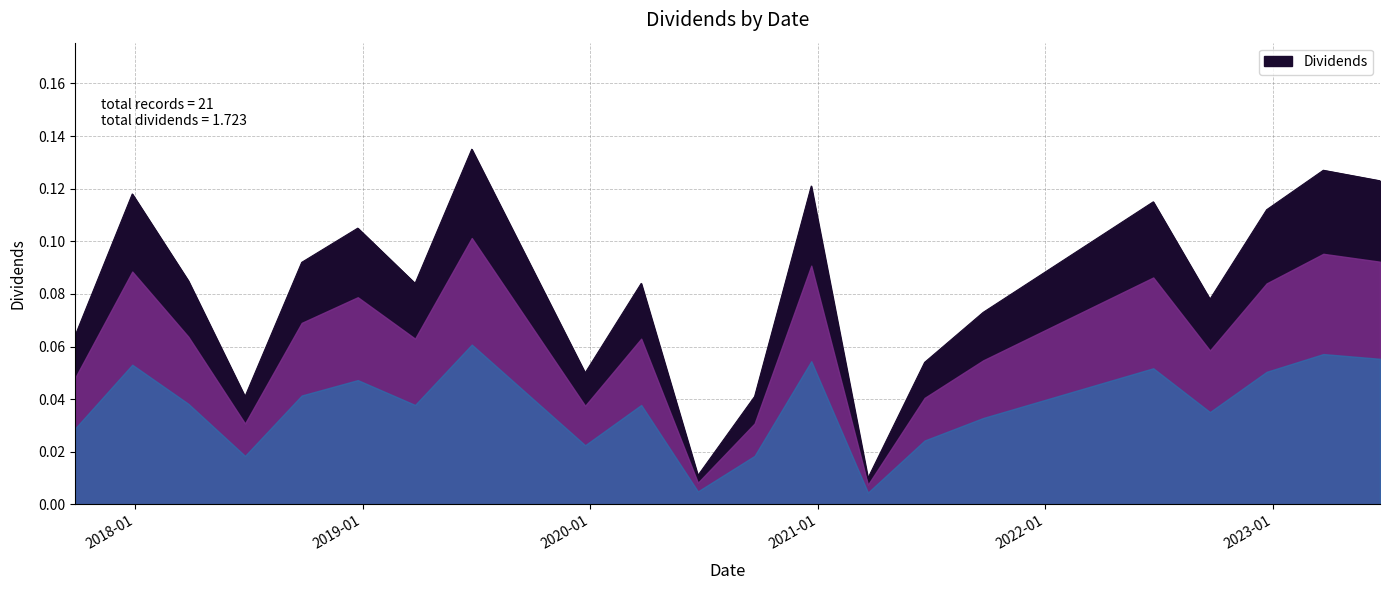

What is the difference between the maximum and second lowest values?

0.1